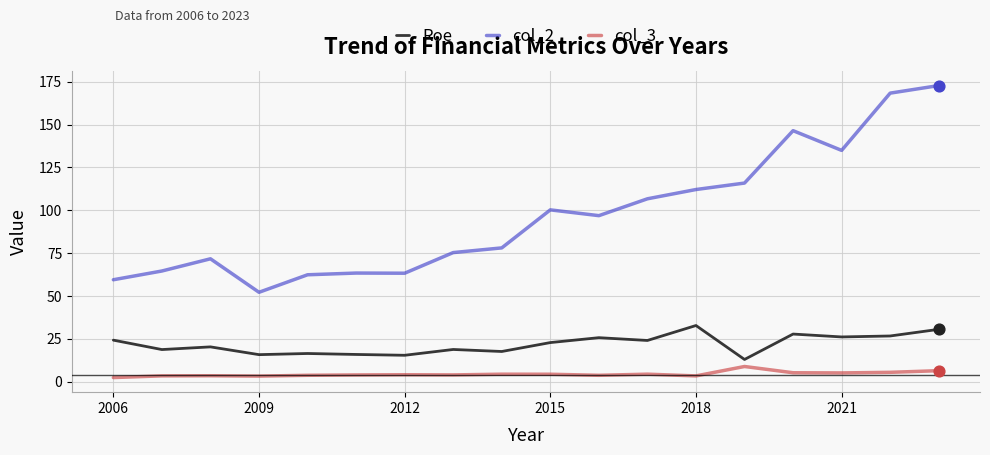

Which series has the largest total across all categories?

col_2